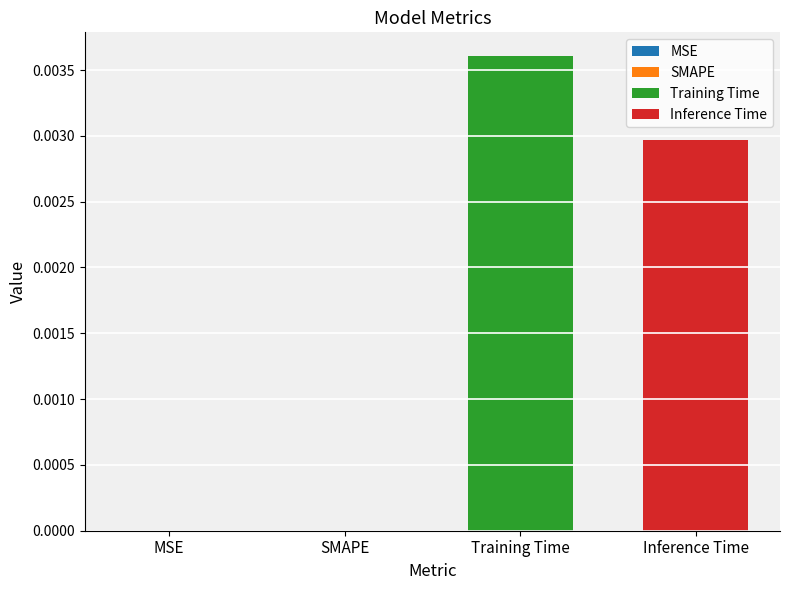

Are the bars grouped side by side (vs. stacked)?

Yes